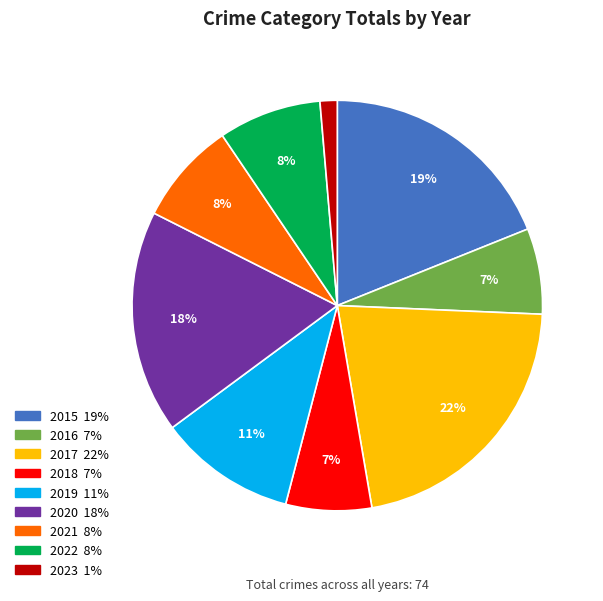

Between 2015 and 2020, which is larger?

2015